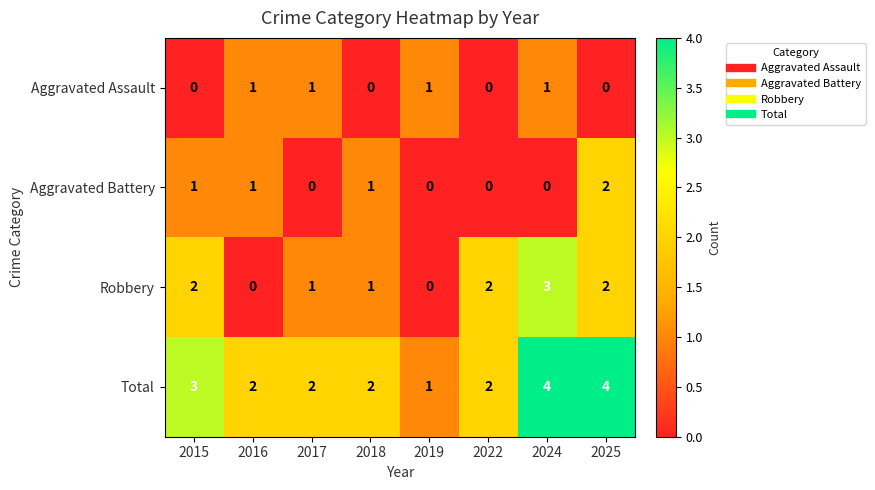

The Aggravated Assault series shows 1 at 2016. True or false?

True